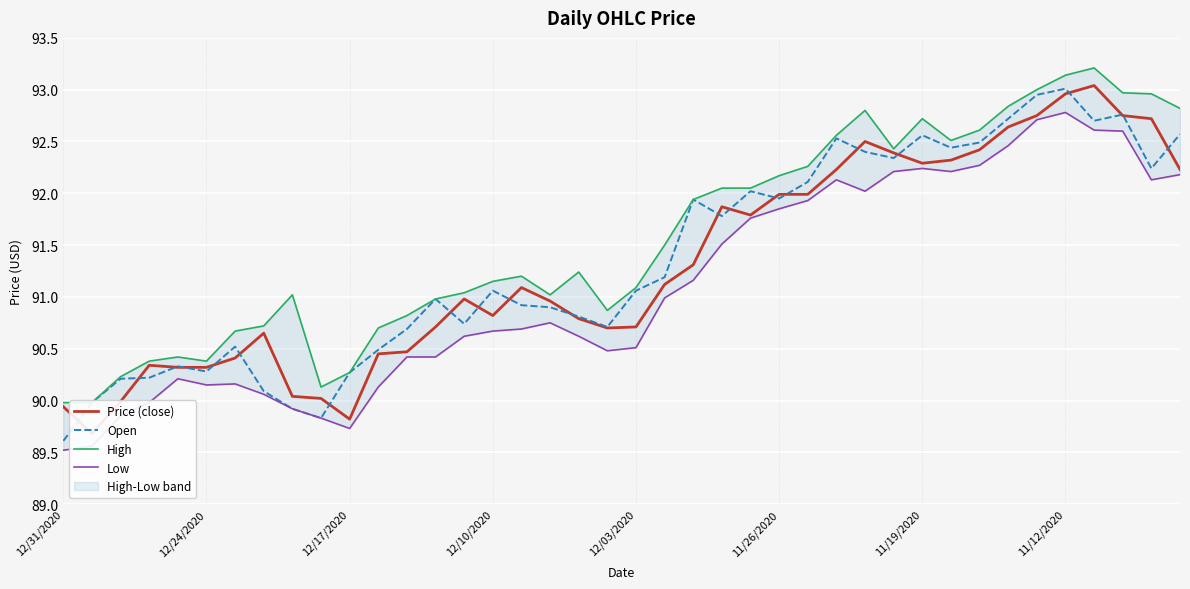

In Open, how many points are lower than both neighbors (excluding endpoints)?

10